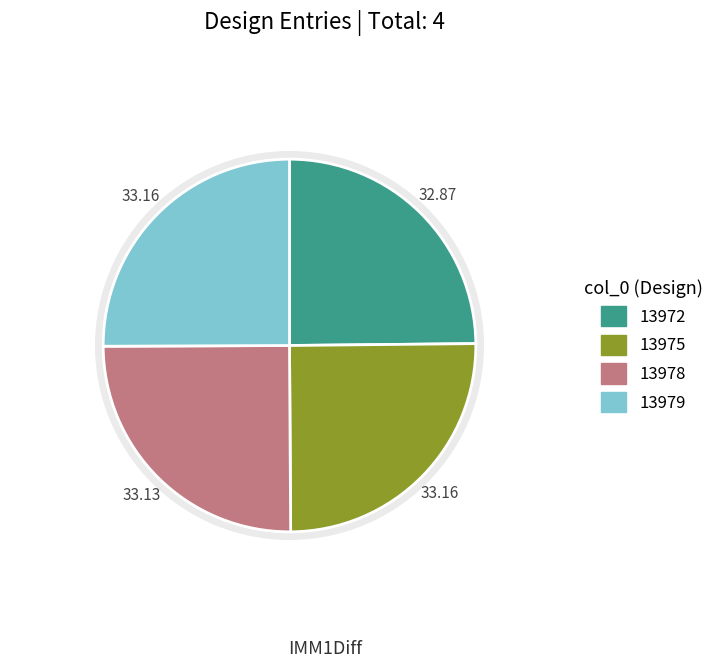

To the nearest percent, what is the average slice percentage?

25%